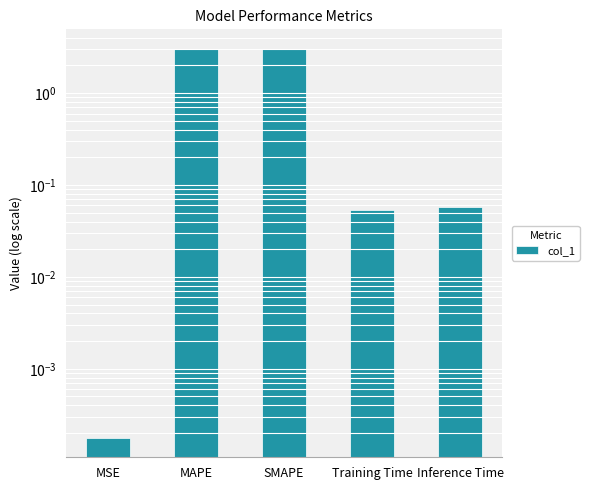

What is the label of the 1st bar from the right?

Inference Time